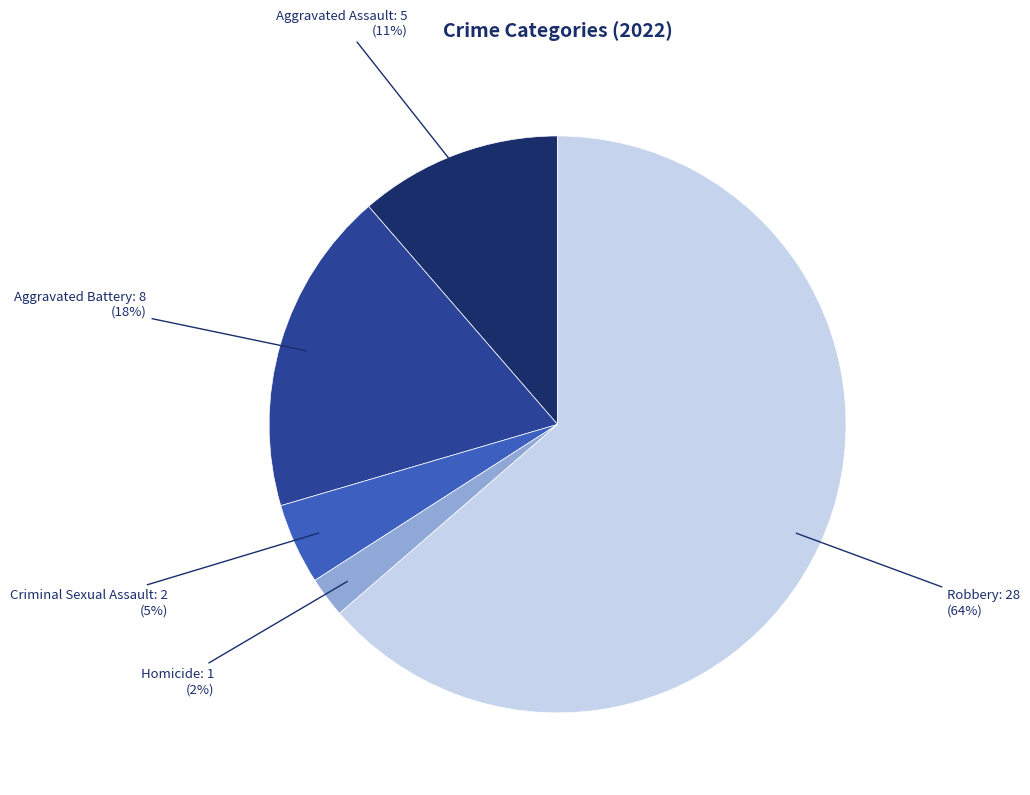

Which slice represents more than half of the pie?

Robbery